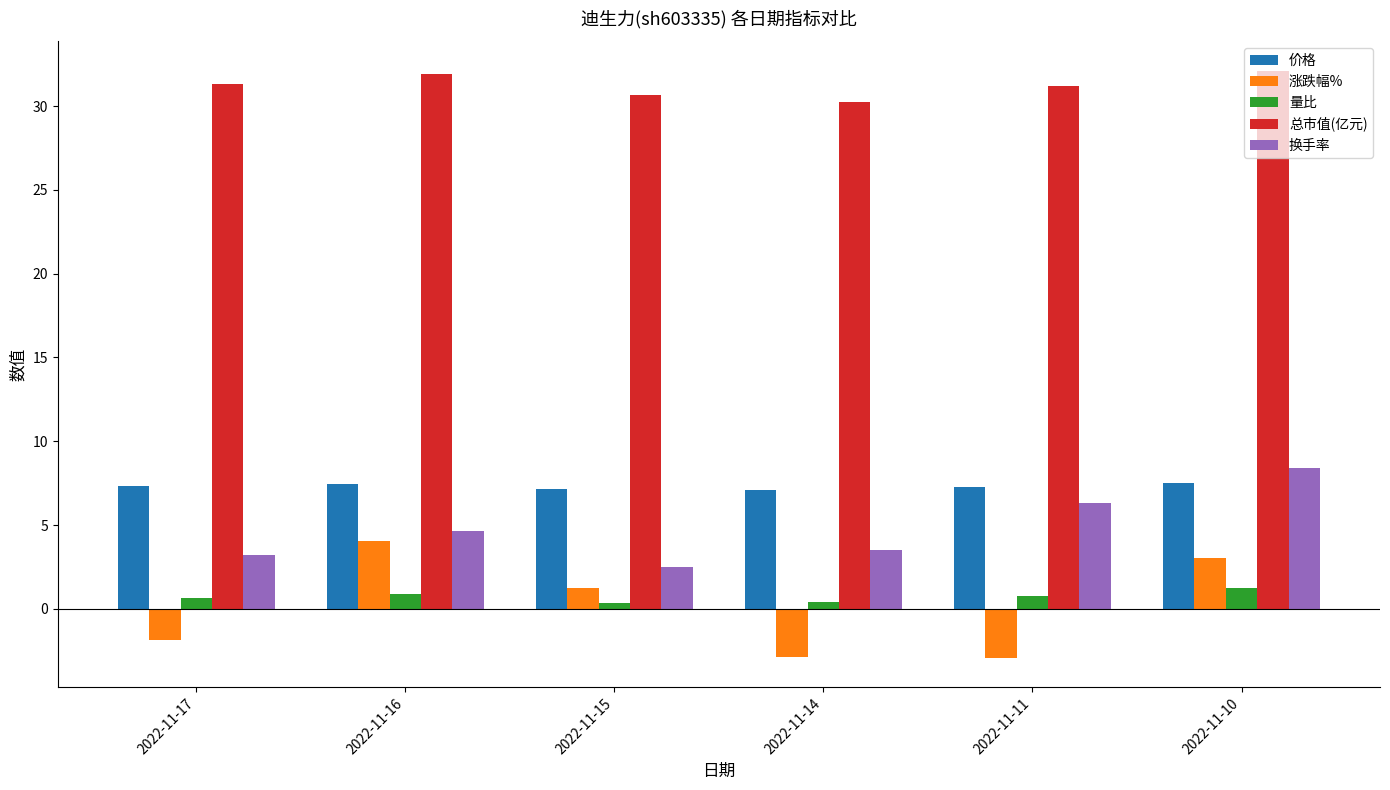

The 总市值(亿元) series shows 32.1 at 2022-11-10. True or false?

True